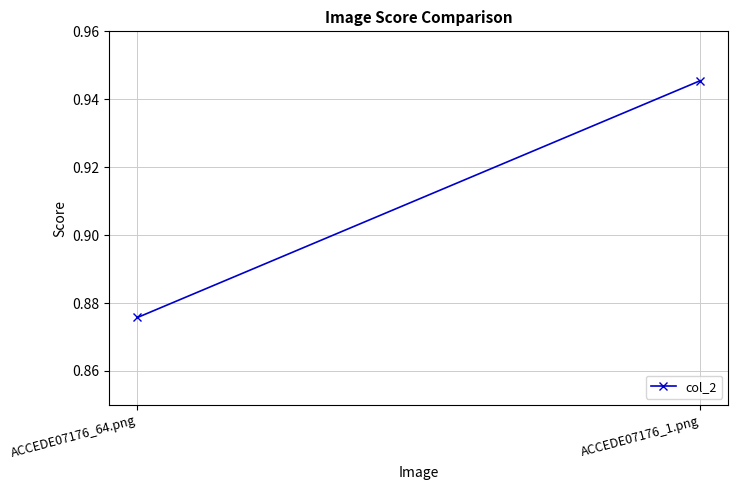

What is the label of the 1st point from the left?

ACCEDE07176_64.png